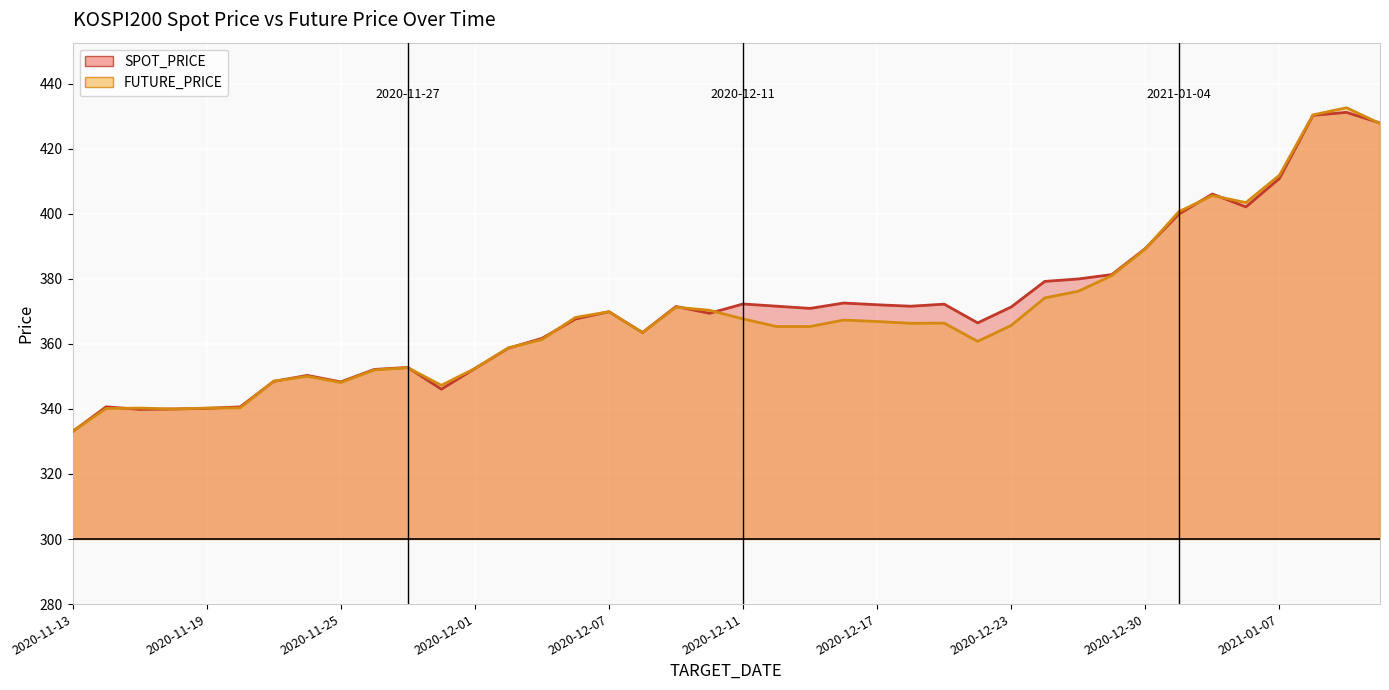

Which label corresponds to the largest value in the chart?

2021-01-11